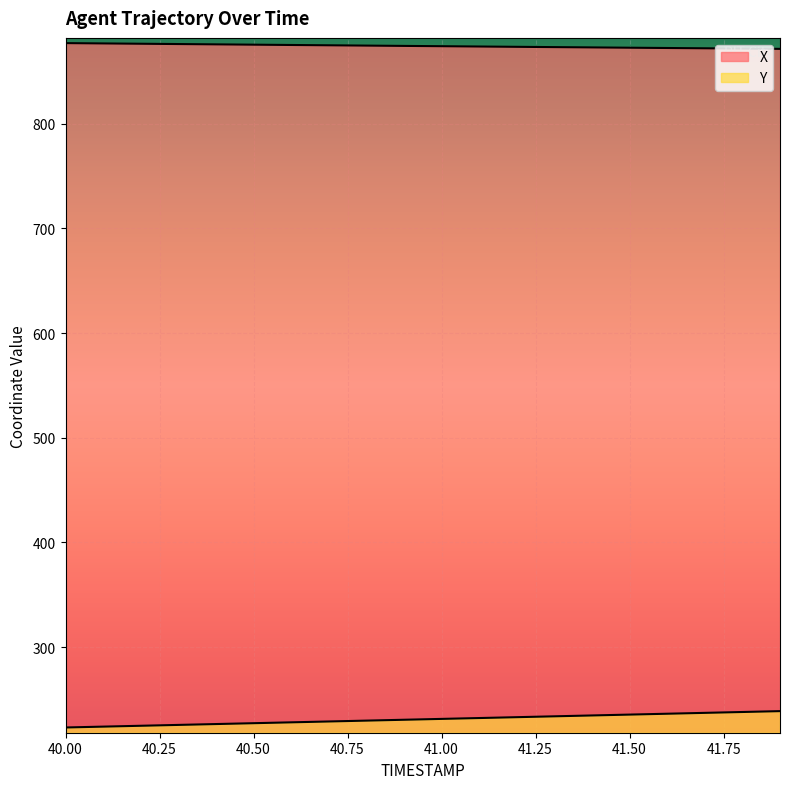

At how many categories does at least one series exceed 848?

20